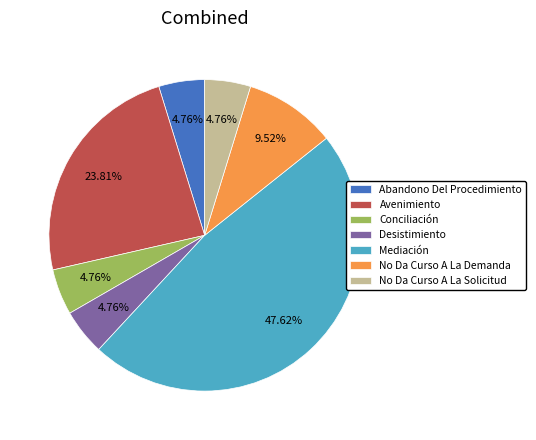

True or false: No Da Curso A La Solicitud accounts for 5% of the total.

True